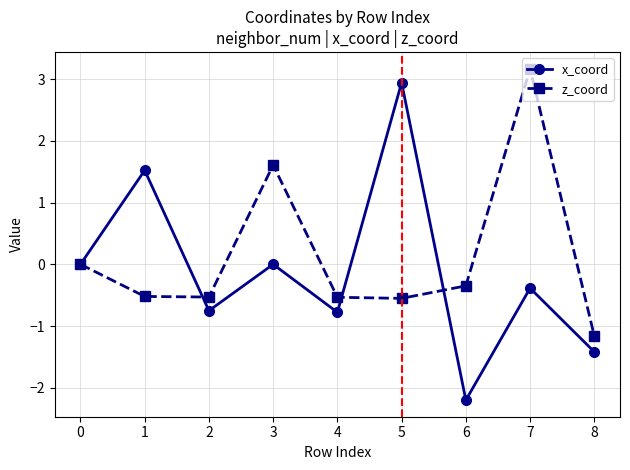

Rank the series by their maximum value, from lowest to highest.

x_coord, z_coord